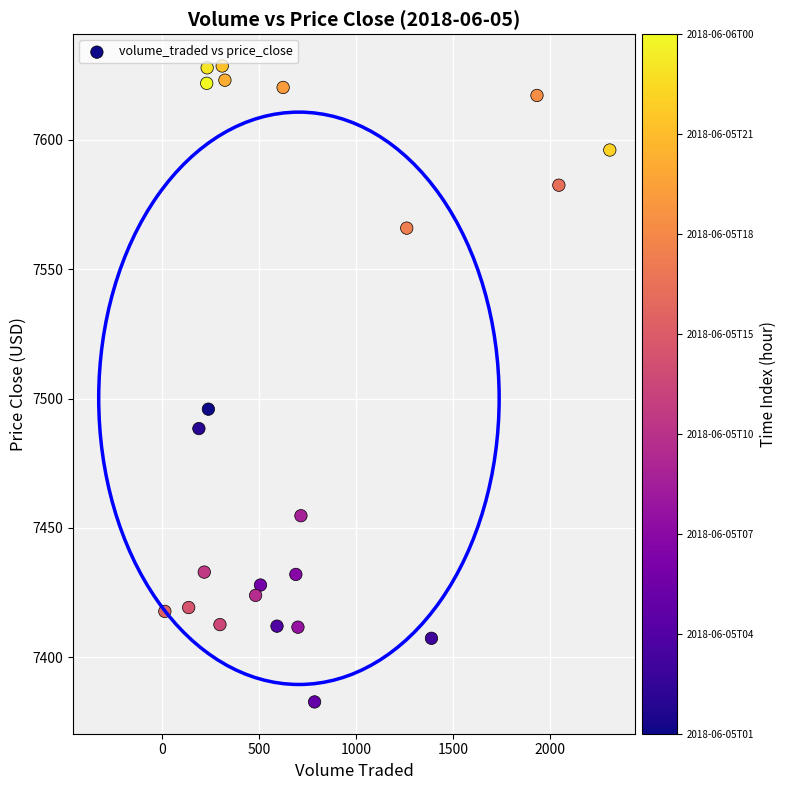

What is the range of Y values (max minus min)?

245.9